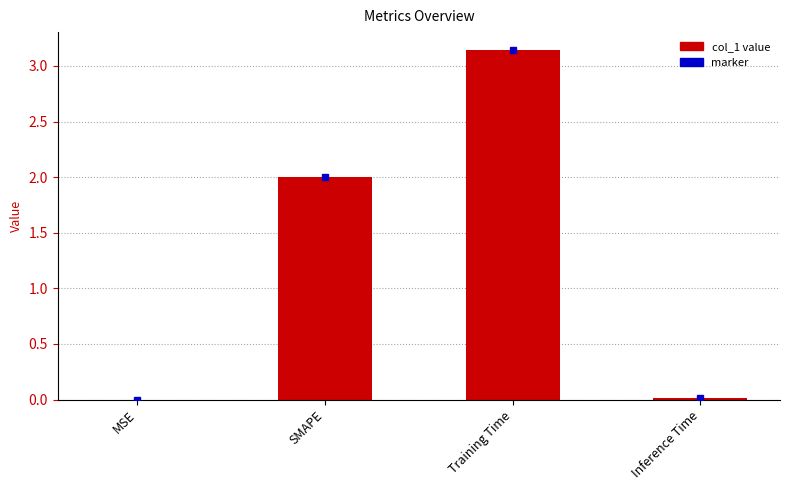

How many distinct data groups are displayed?

1